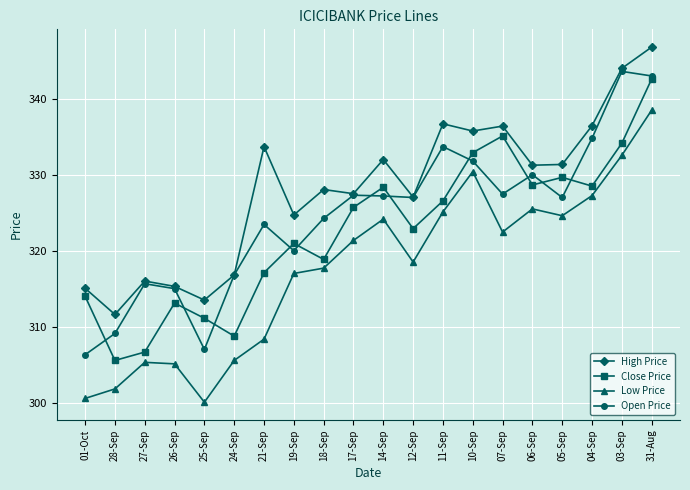

What is the approximate value of Low Price at 18-Sep?

317.7